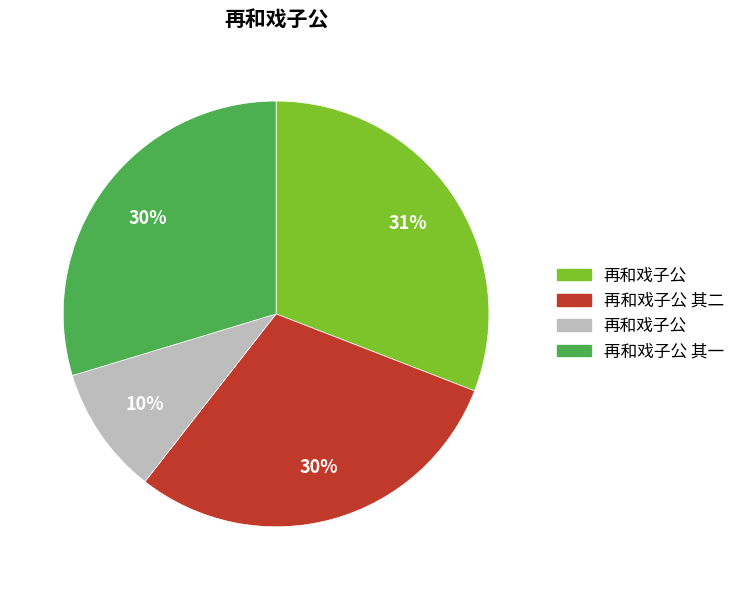

To the nearest percent, what is the average slice percentage?

25%